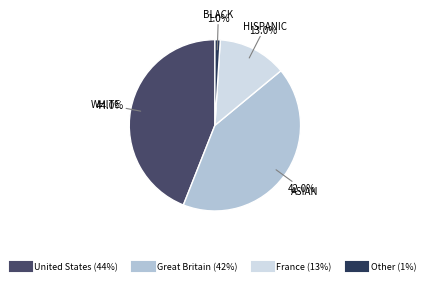

To the nearest percent, what portion does Great Britain represent?

42%